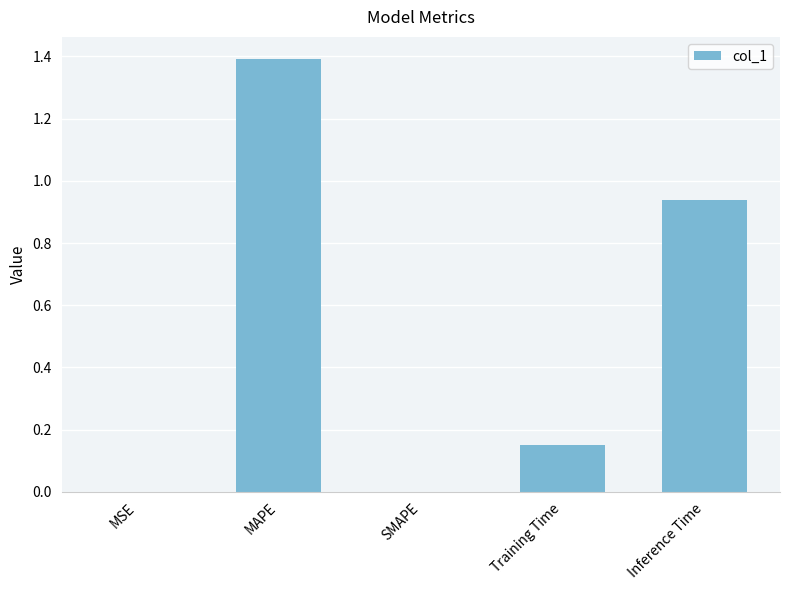

Between Training Time and SMAPE, which is larger?

Training Time